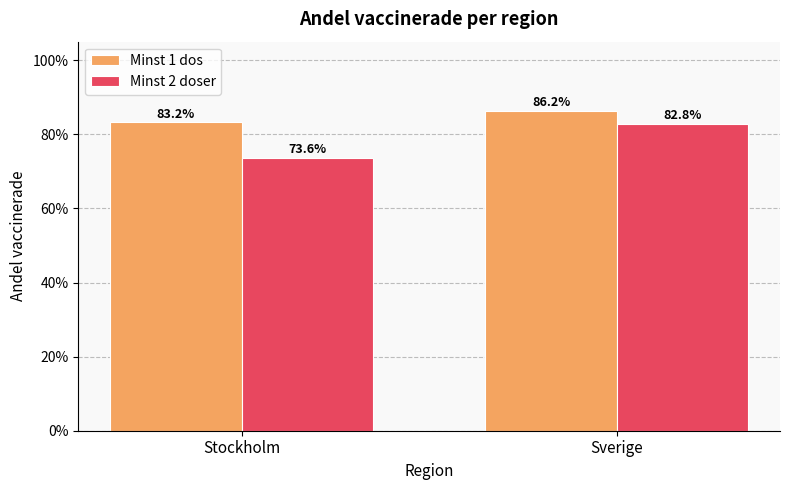

What are all the series names shown in the legend?

Minst 1 dos, Minst 2 doser